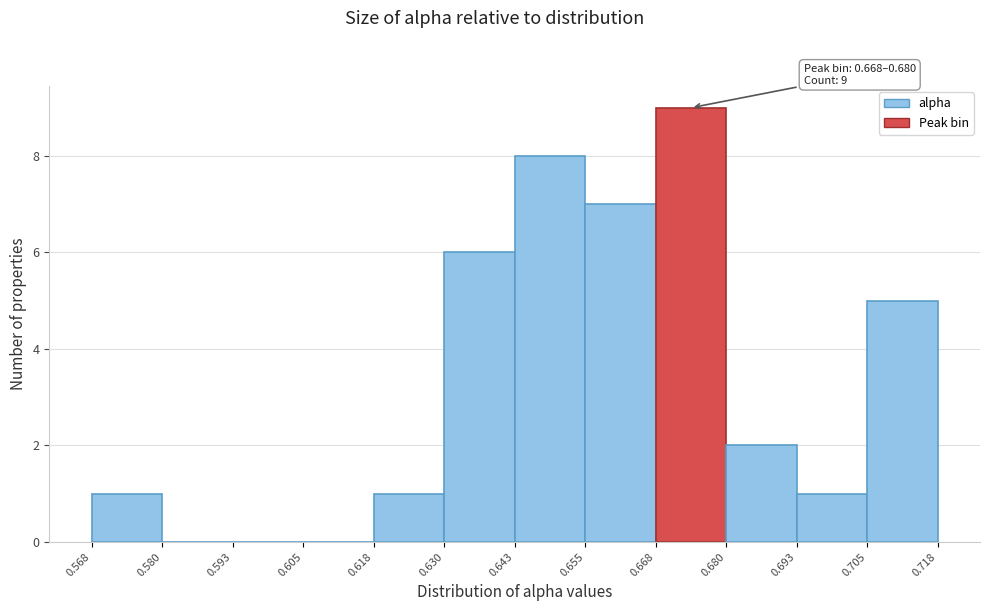

Over which range of the x-axis is the bar tallest?

0.668 to 0.680